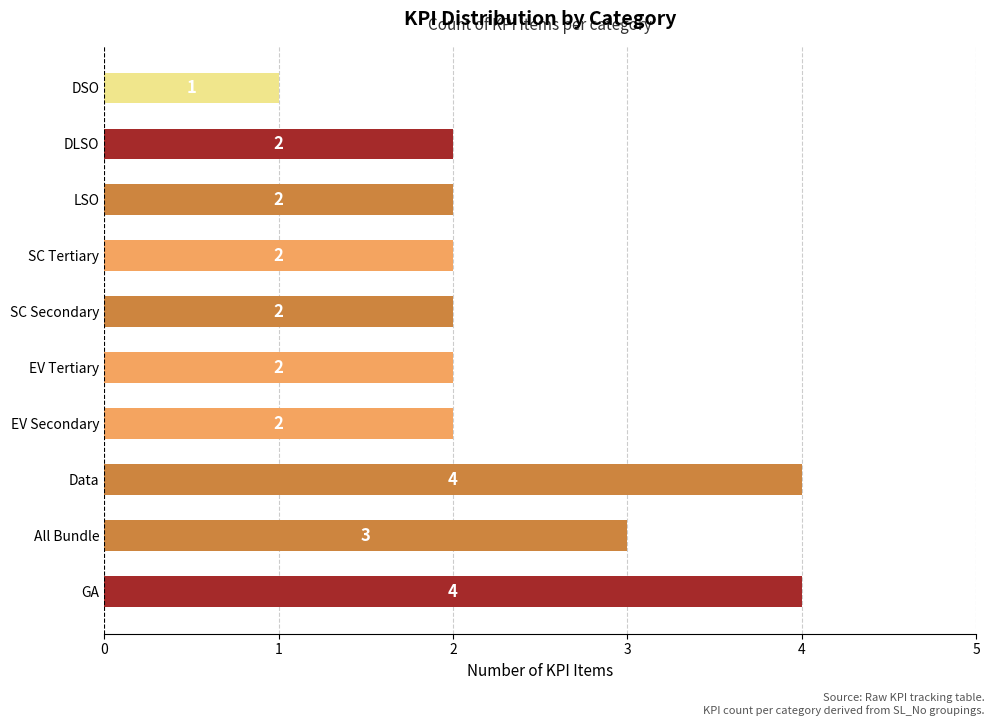

The value at Data is 4. True or false?

True